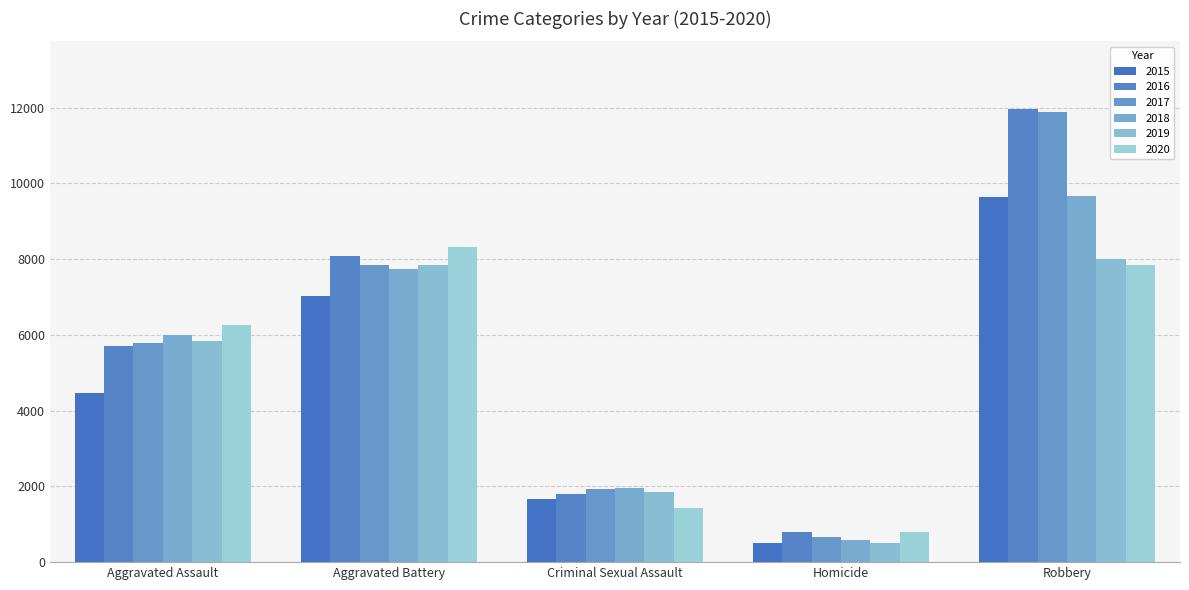

True or false: 2017 has a value of 7845 at Aggravated Battery.

True